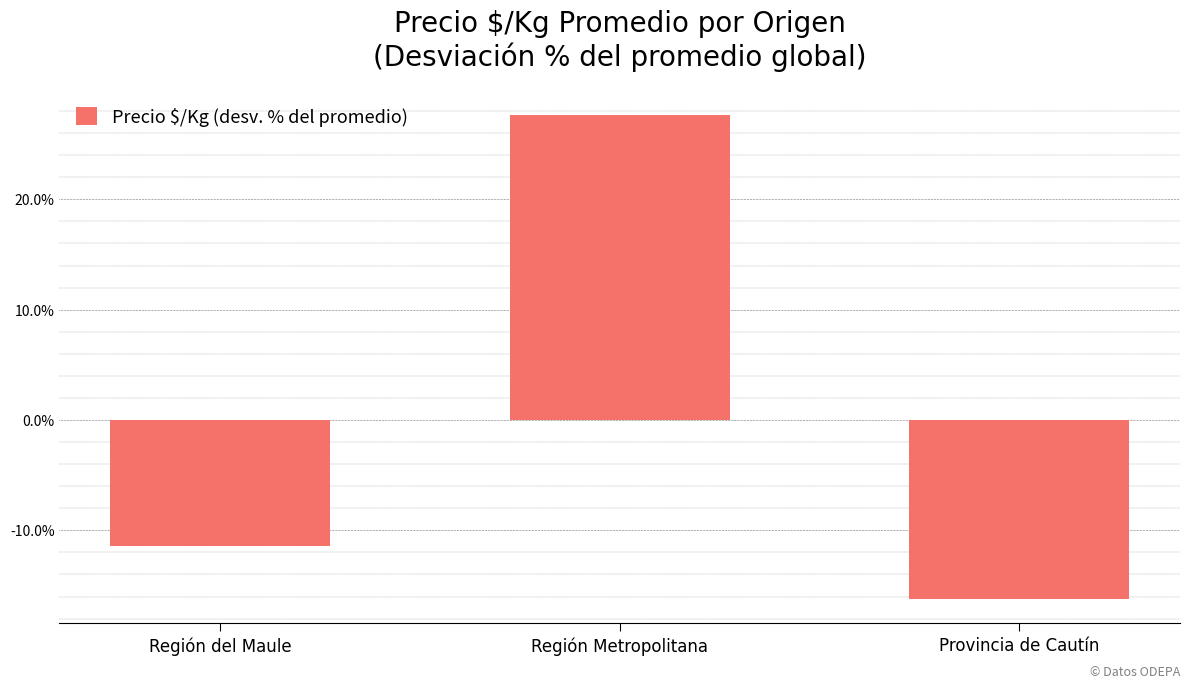

Does the chart contain any negative values?

Yes